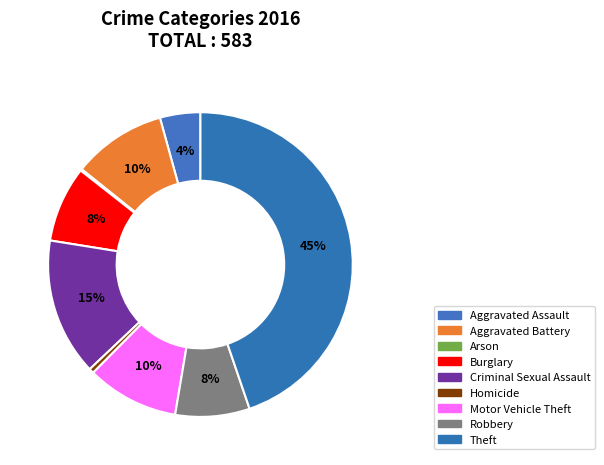

To the nearest percent, what is the combined percentage of Aggravated Assault and Aggravated Battery?

14%